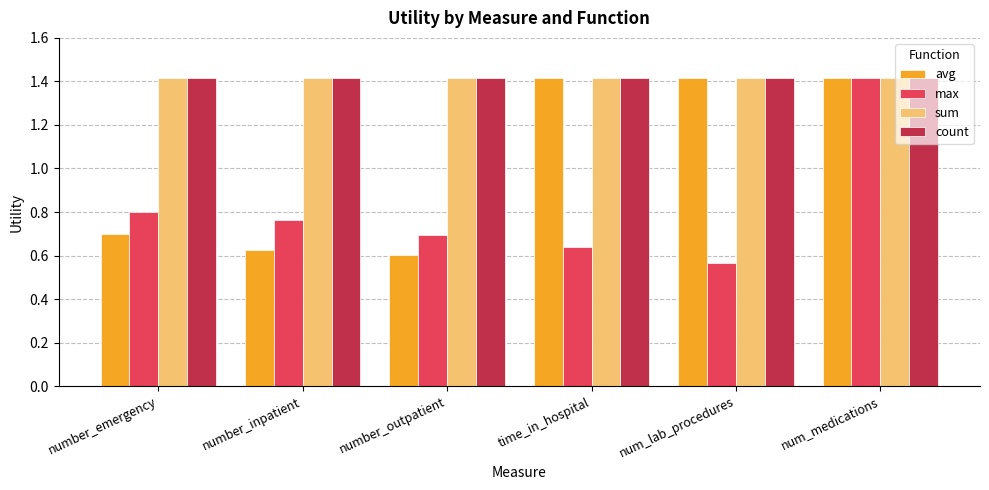

What is the value of the sum bar at the 1st from the left?

1.4